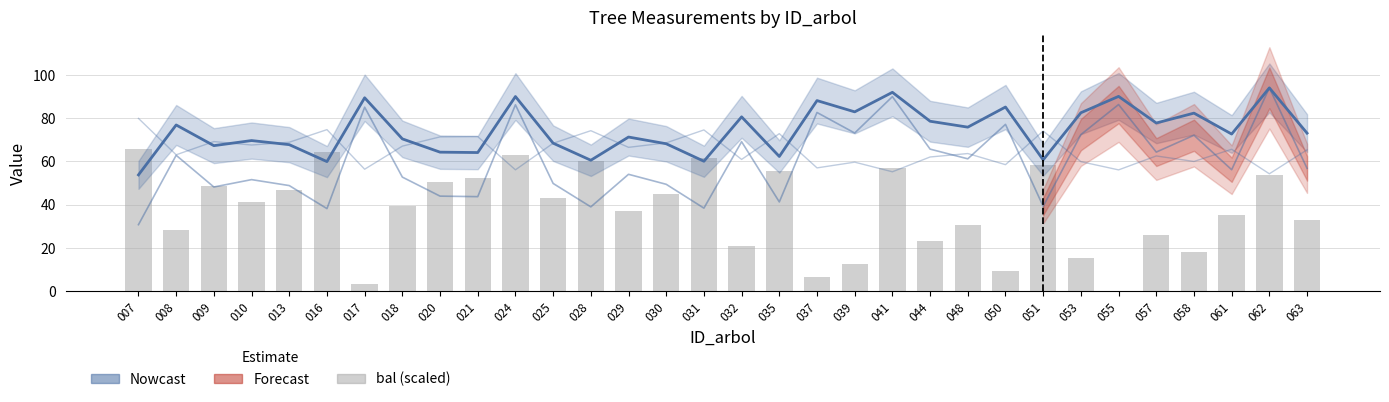

At which category is the sum across all series the highest?

024